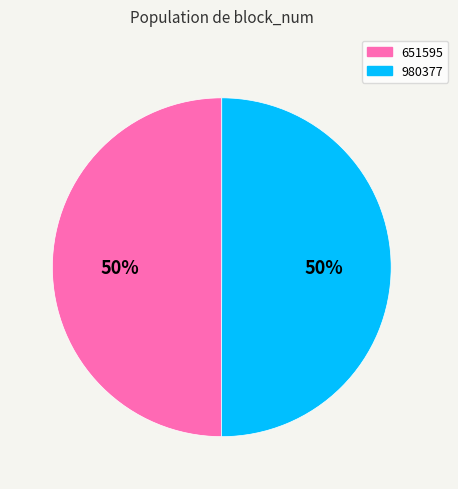

Count the number of slices in the pie.

2